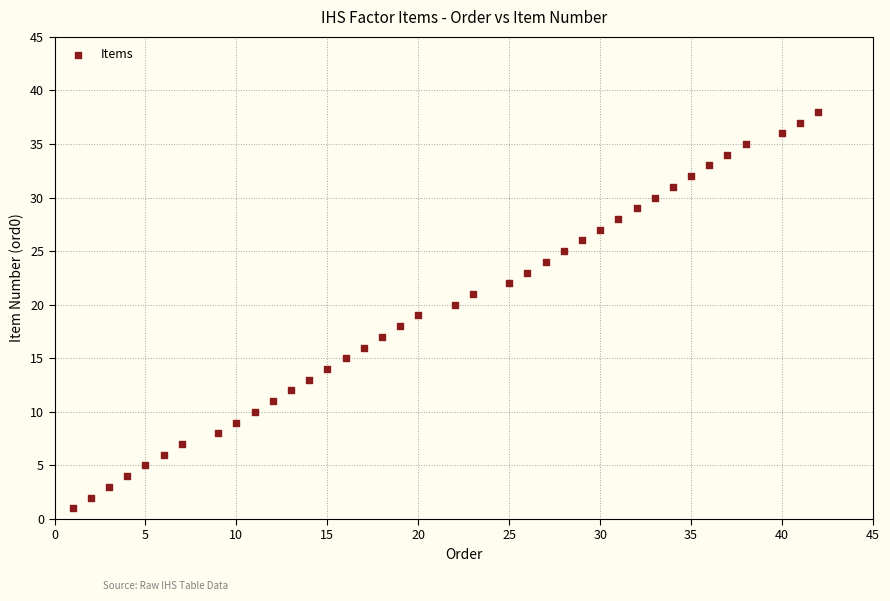

What is the range of Y values (max minus min)?

37